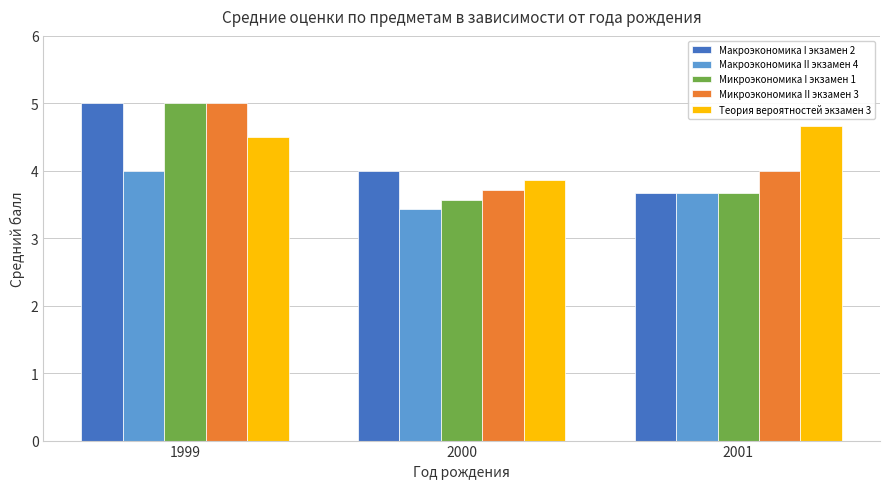

What is the total value across all series at 1999?

23.5